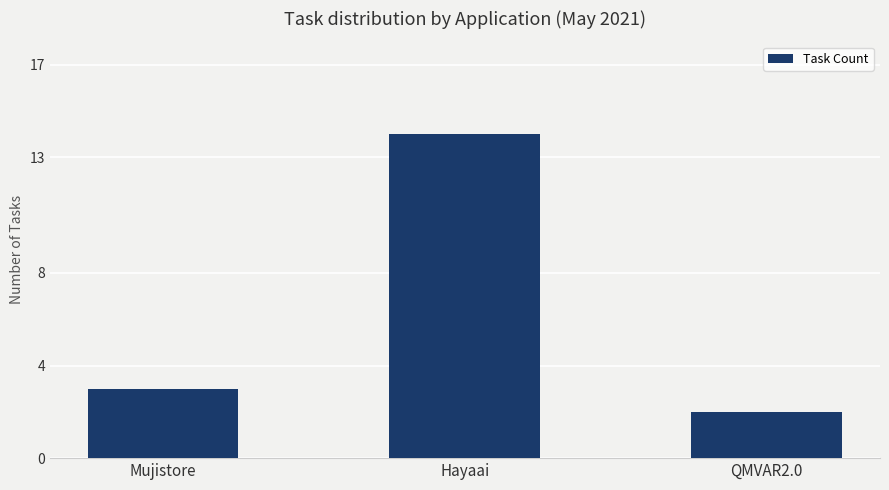

True or false: the data shows 1 at Mujistore.

False